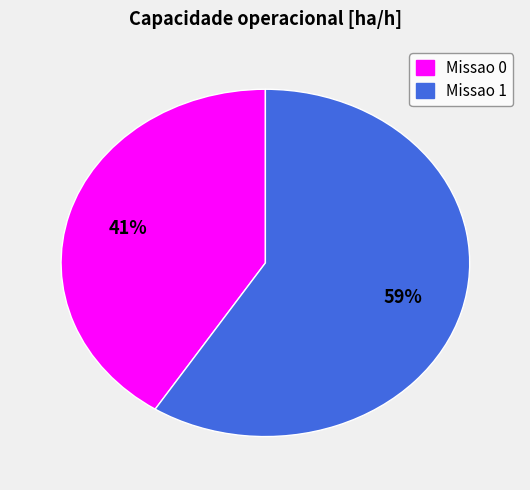

To the nearest percent, what percentage of the pie is Missao 1?

59%